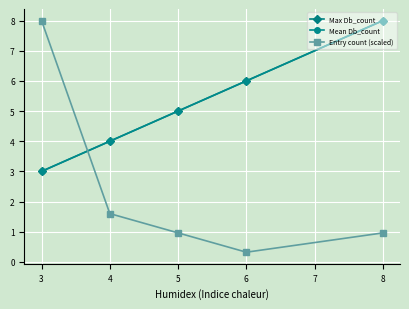

True or false: Max Db_count has more than 1 points higher than both neighbors.

False